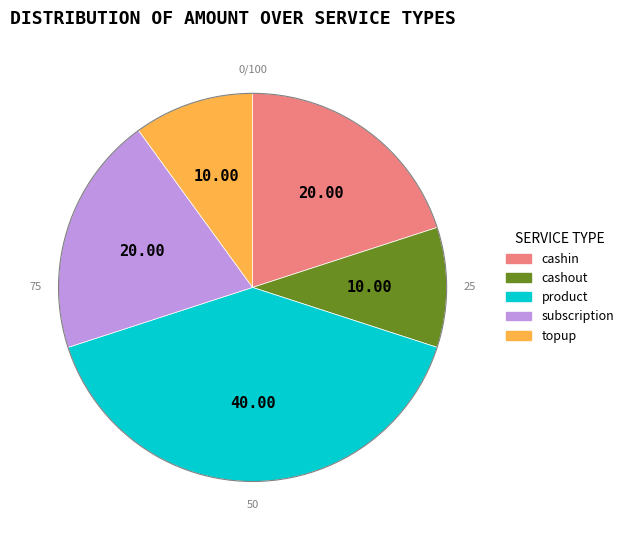

Approximately how many times larger is the value at topup compared to cashin?

0.5